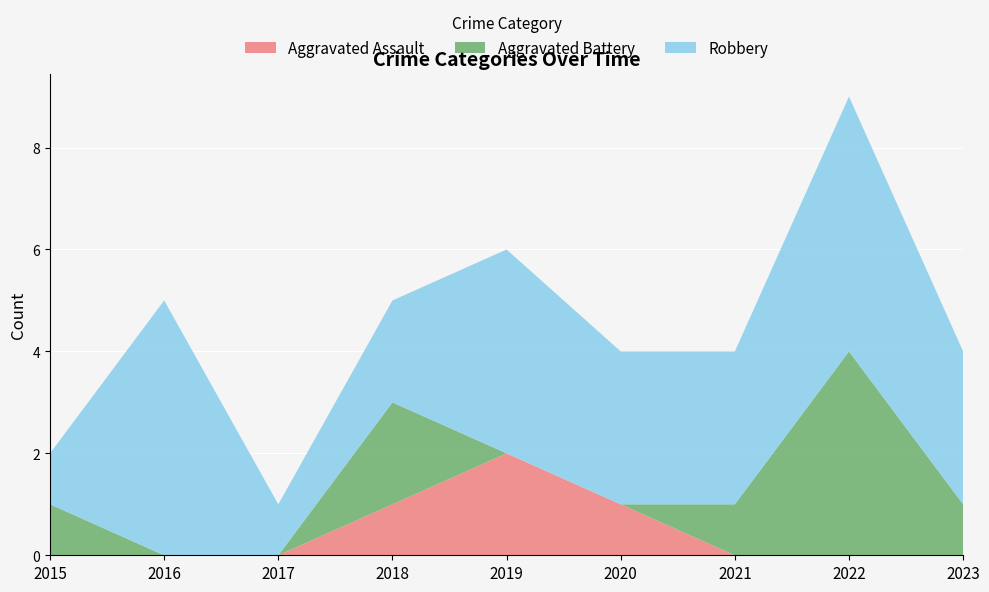

Reading right to left, what are all the values shown in this chart?

Aggravated Assault: 0	0	0	1	2	1	0	0	0
Aggravated Battery: 1	4	1	0	0	2	0	0	1
Robbery: 3	5	3	3	4	2	1	5	1